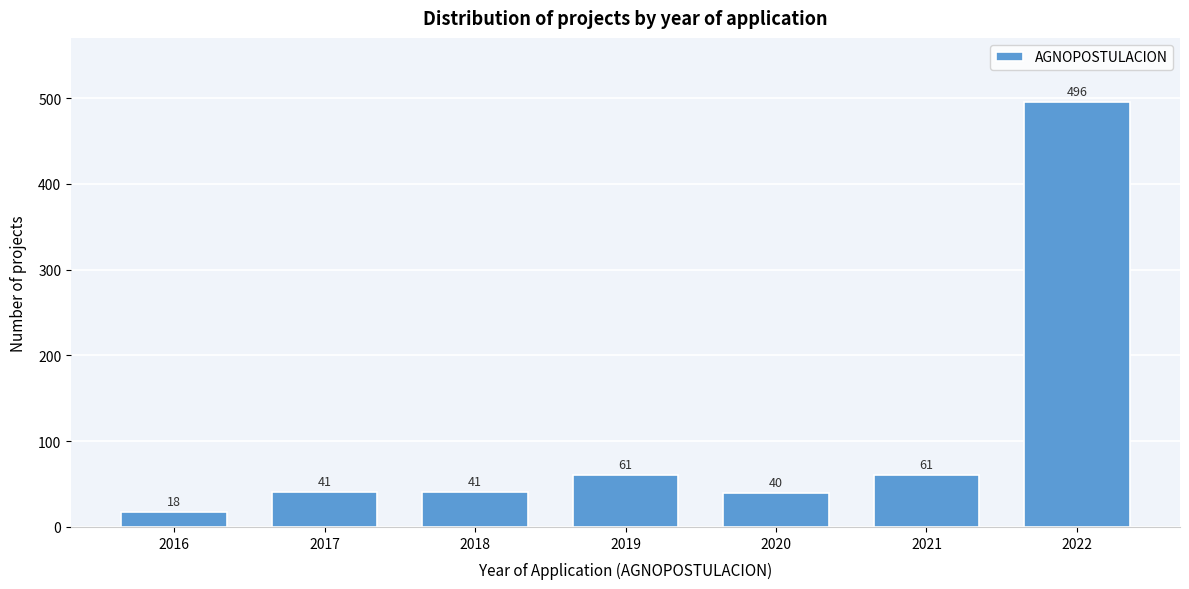

Reading left to right, transcribe all the data shown in this chart.

2016=18	2017=41	2018=41	2019=61	2020=40	2021=61	2022=496